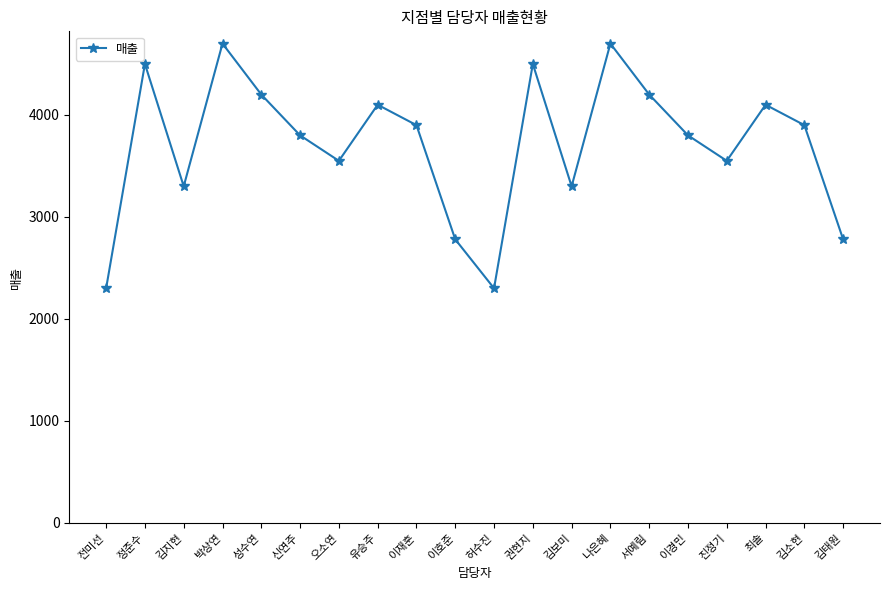

True or false: there are more than 1 points higher than both neighbors.

True